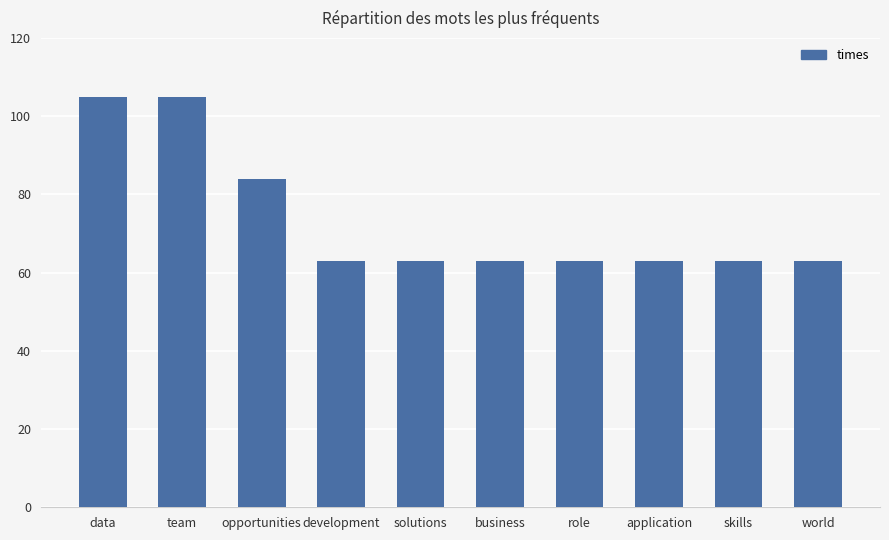

How many values are between 63 and 84?

8